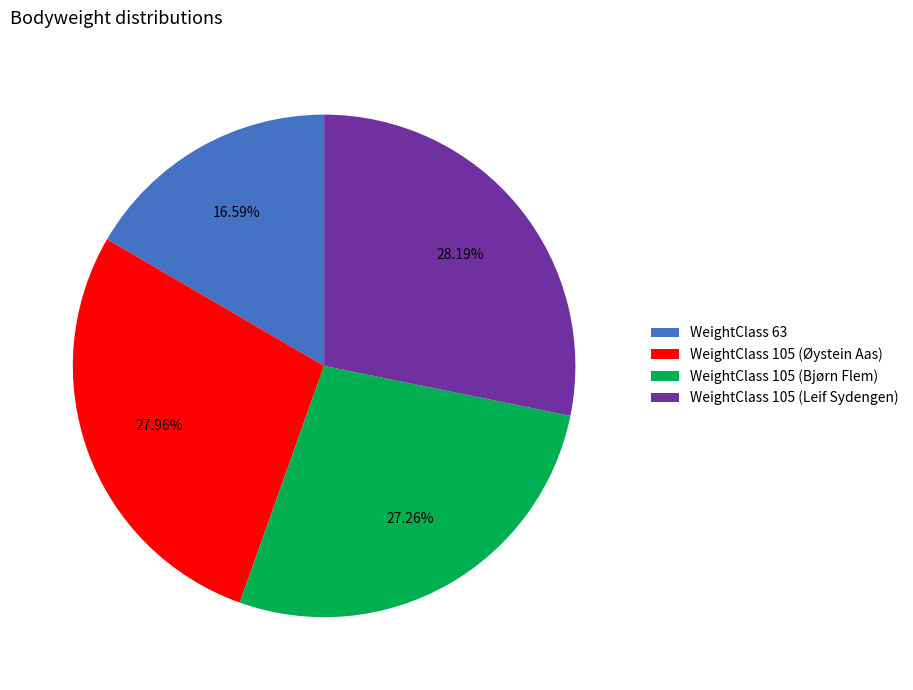

Between WeightClass 105 (Øystein Aas) and WeightClass 105 (Bjørn Flem), which is larger?

WeightClass 105 (Øystein Aas)